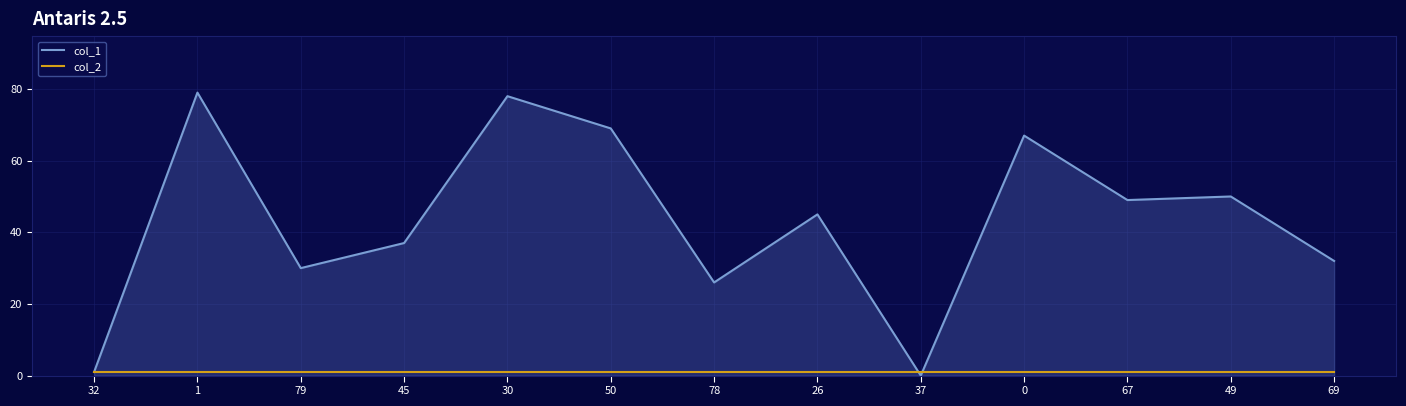

Read the col_2 value at 37.

1